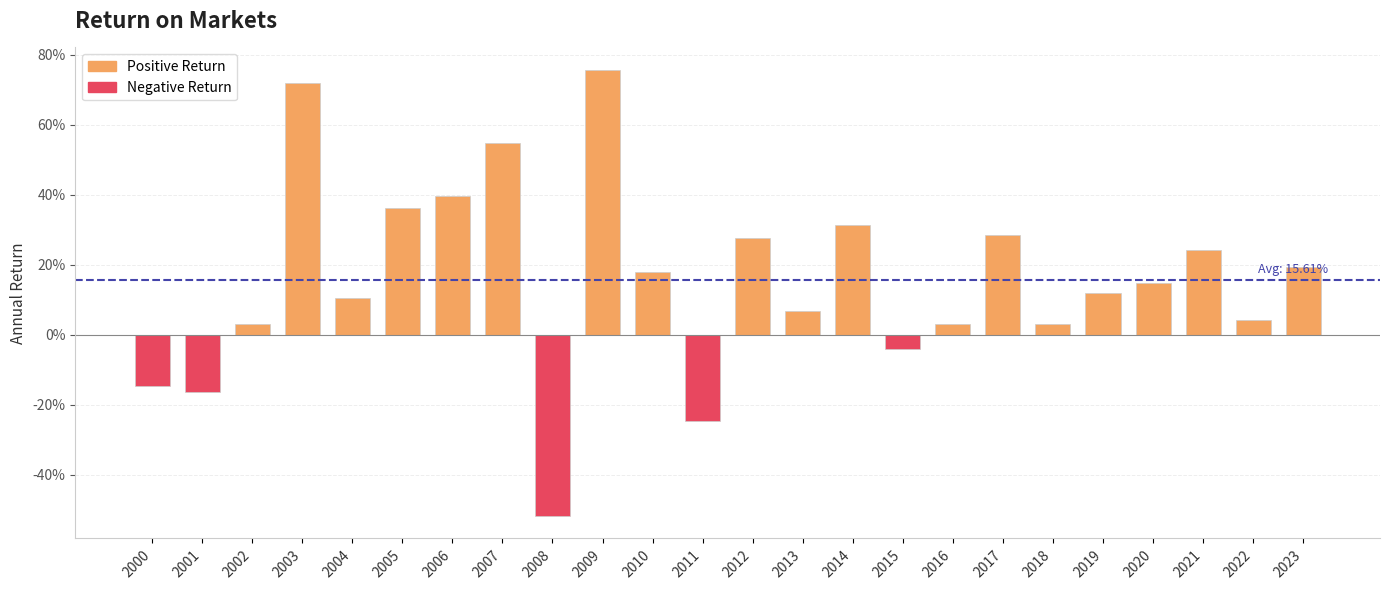

List the labels in order of value, largest first.

2009, 2003, 2007, 2006, 2005, 2014, 2017, 2012, 2021, 2023, 2010, 2020, 2019, 2004, 2013, 2022, 2002, 2018, 2016, 2015, 2000, 2001, 2011, 2008